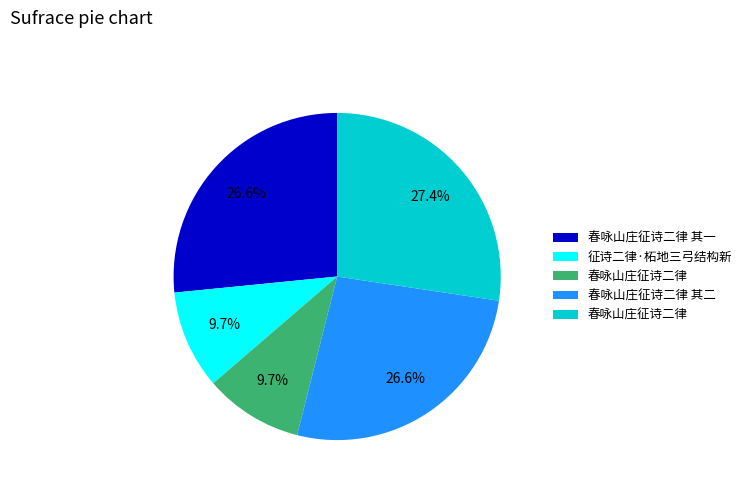

Does any single category account for the majority?

No